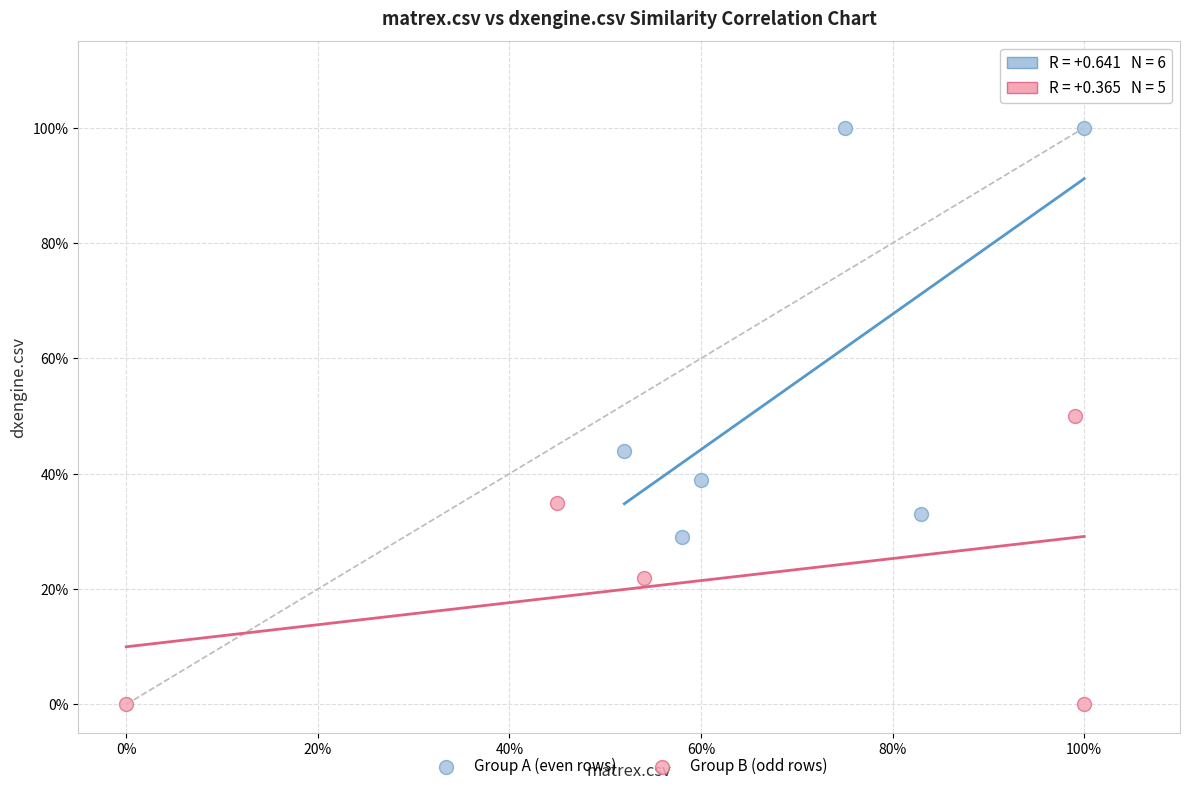

What are all the series names shown in the legend?

Group A (even rows), Group B (odd rows)